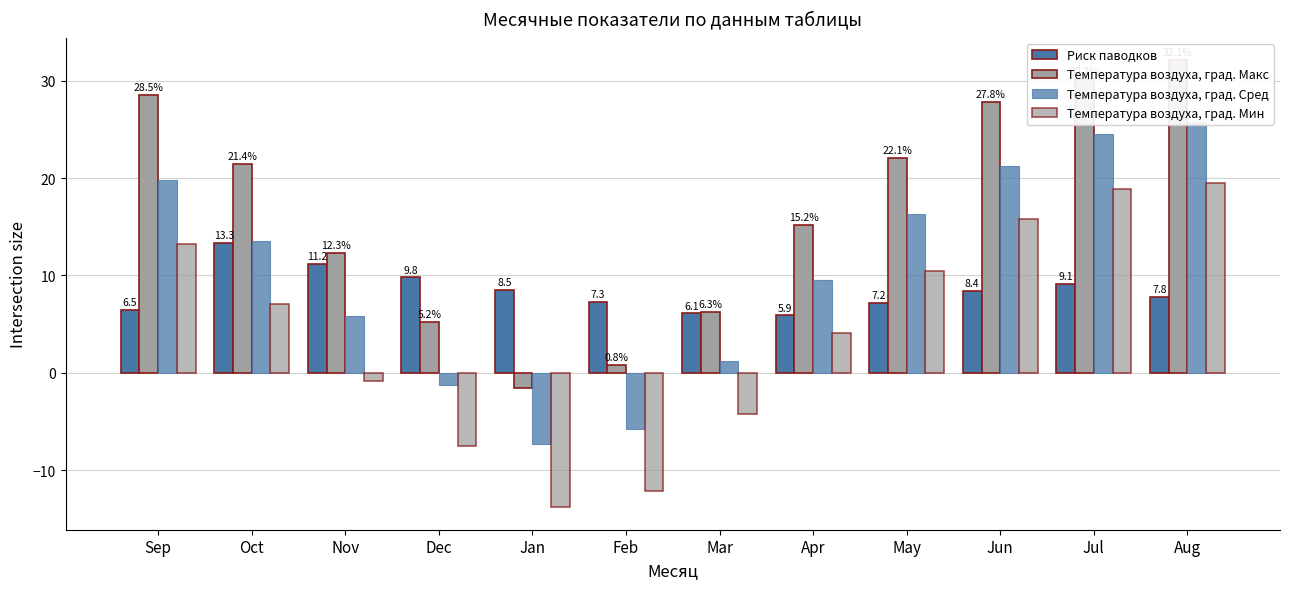

What are all the series names shown in the legend?

Риск паводков, Температура воздуха, град. Макс, Температура воздуха, град. Сред, Температура воздуха, град. Мин